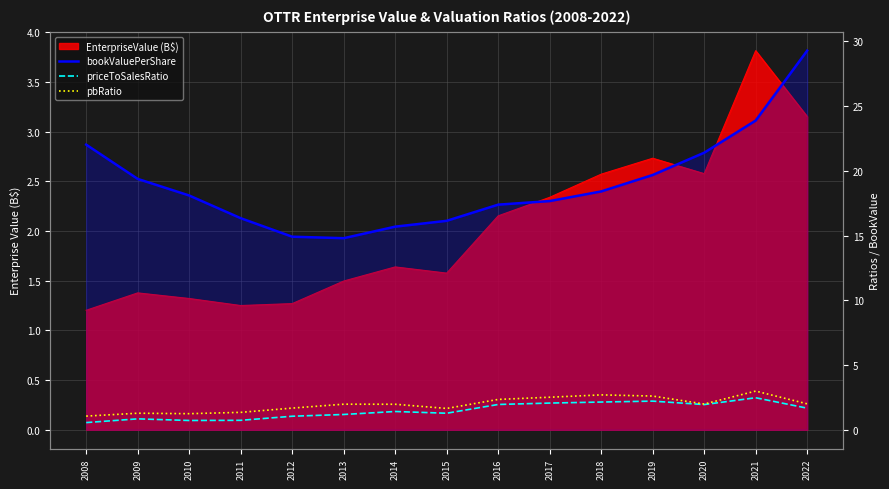

What is the difference between the second highest and minimum values in the pbRatio series?

1.6